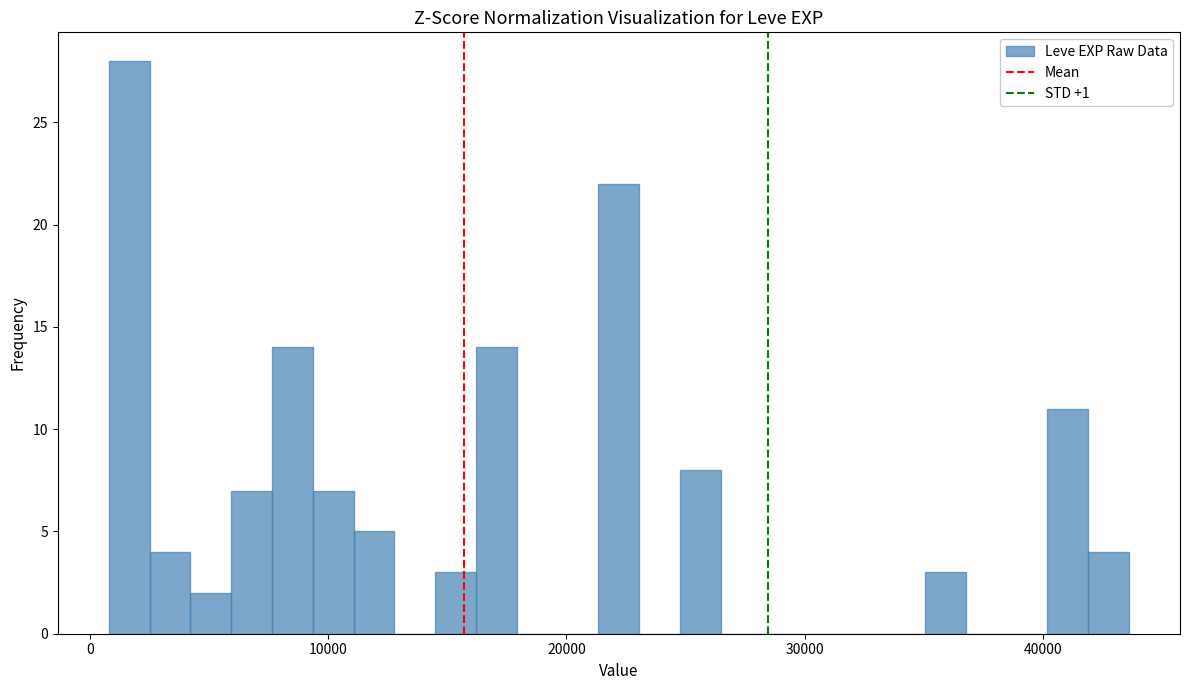

Around what value on the x-axis is the tallest bar? Give the approximate position of its centre, as read against the axis.

2000